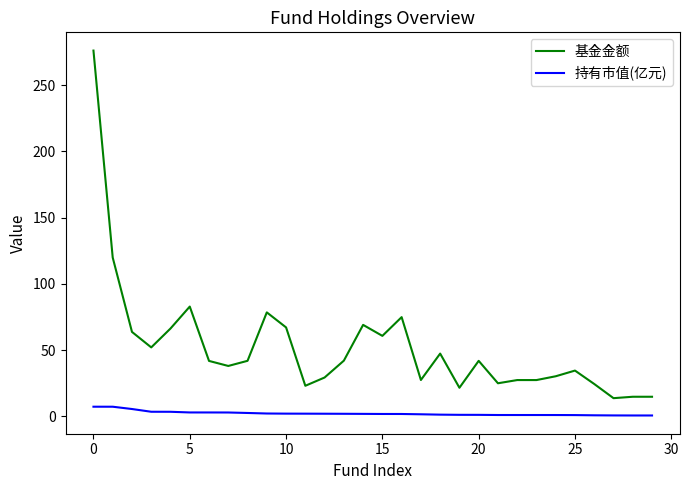

What is the difference between the maximum and minimum values in the 基金金额 series?

262.4